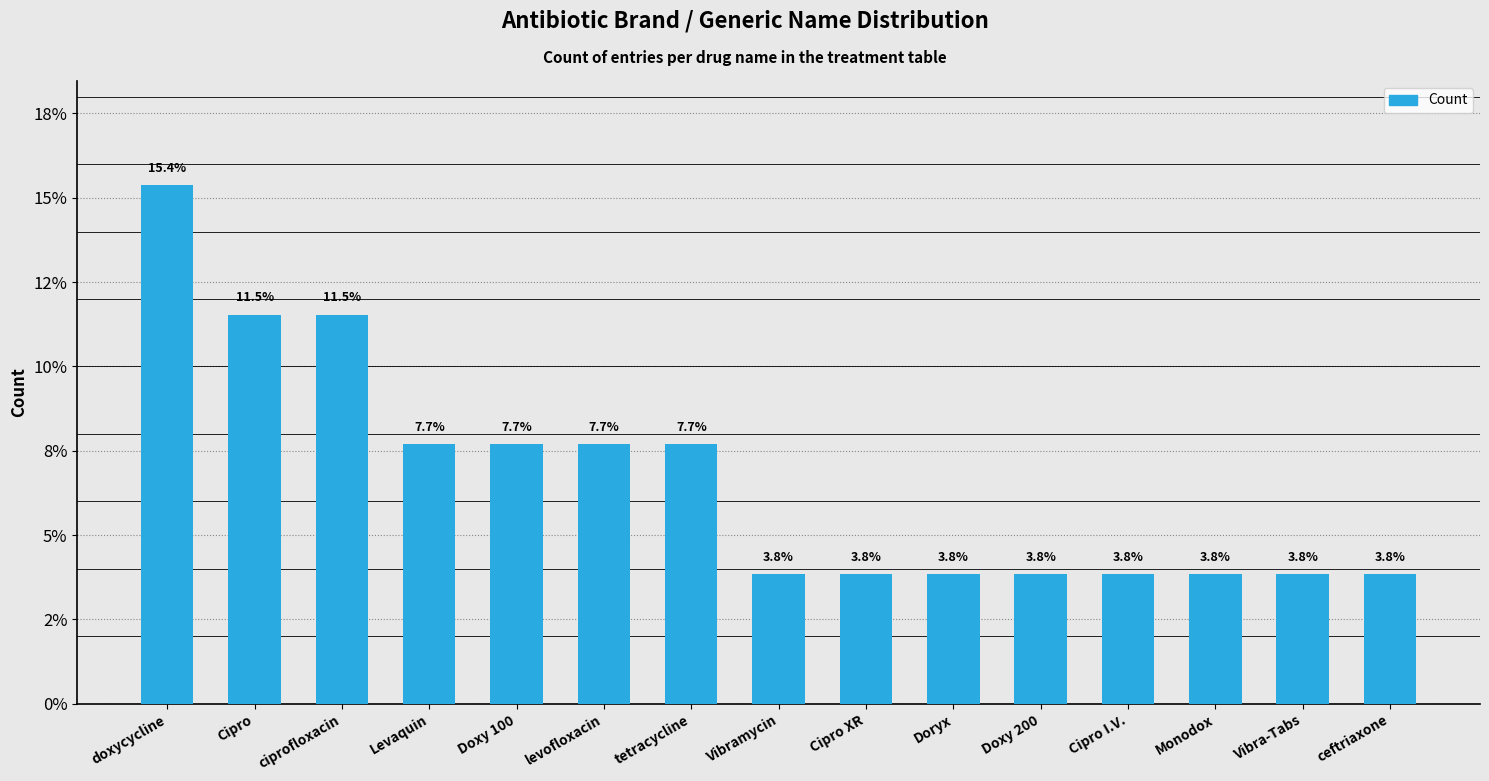

What is the approximate value at doxycycline?

15.4